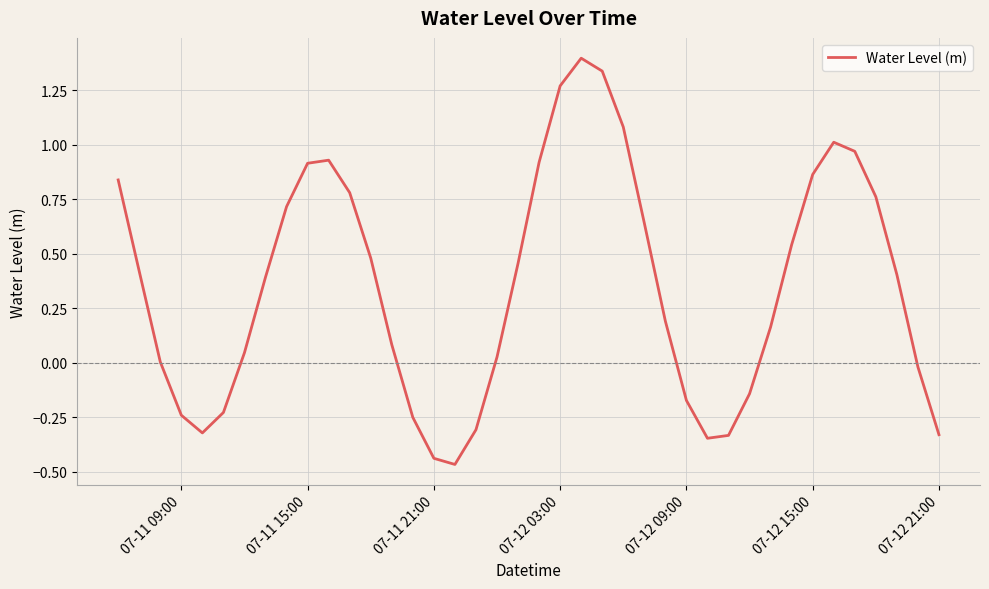

What is the difference between the maximum and minimum values?

1.9